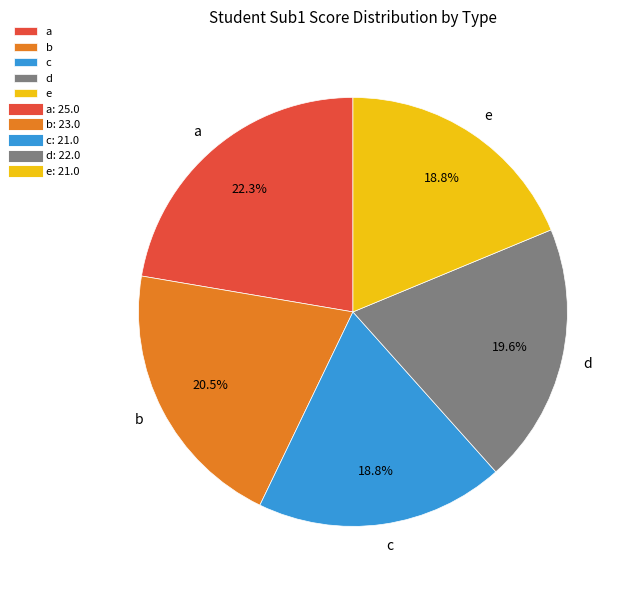

Between b and e, which is larger?

b